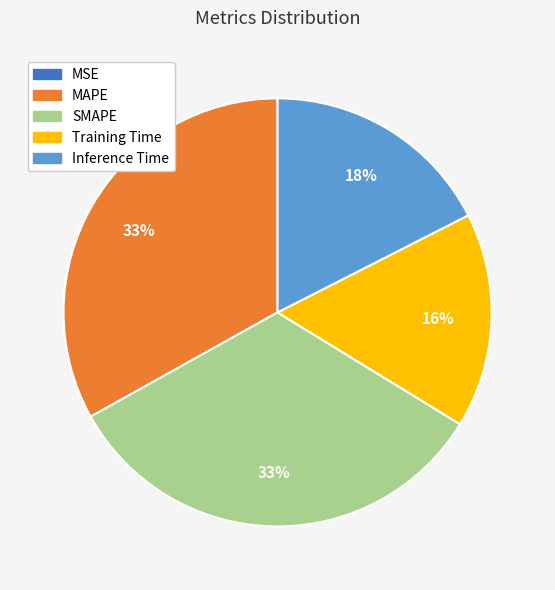

To the nearest percent, what percentage of the pie is MAPE?

33%